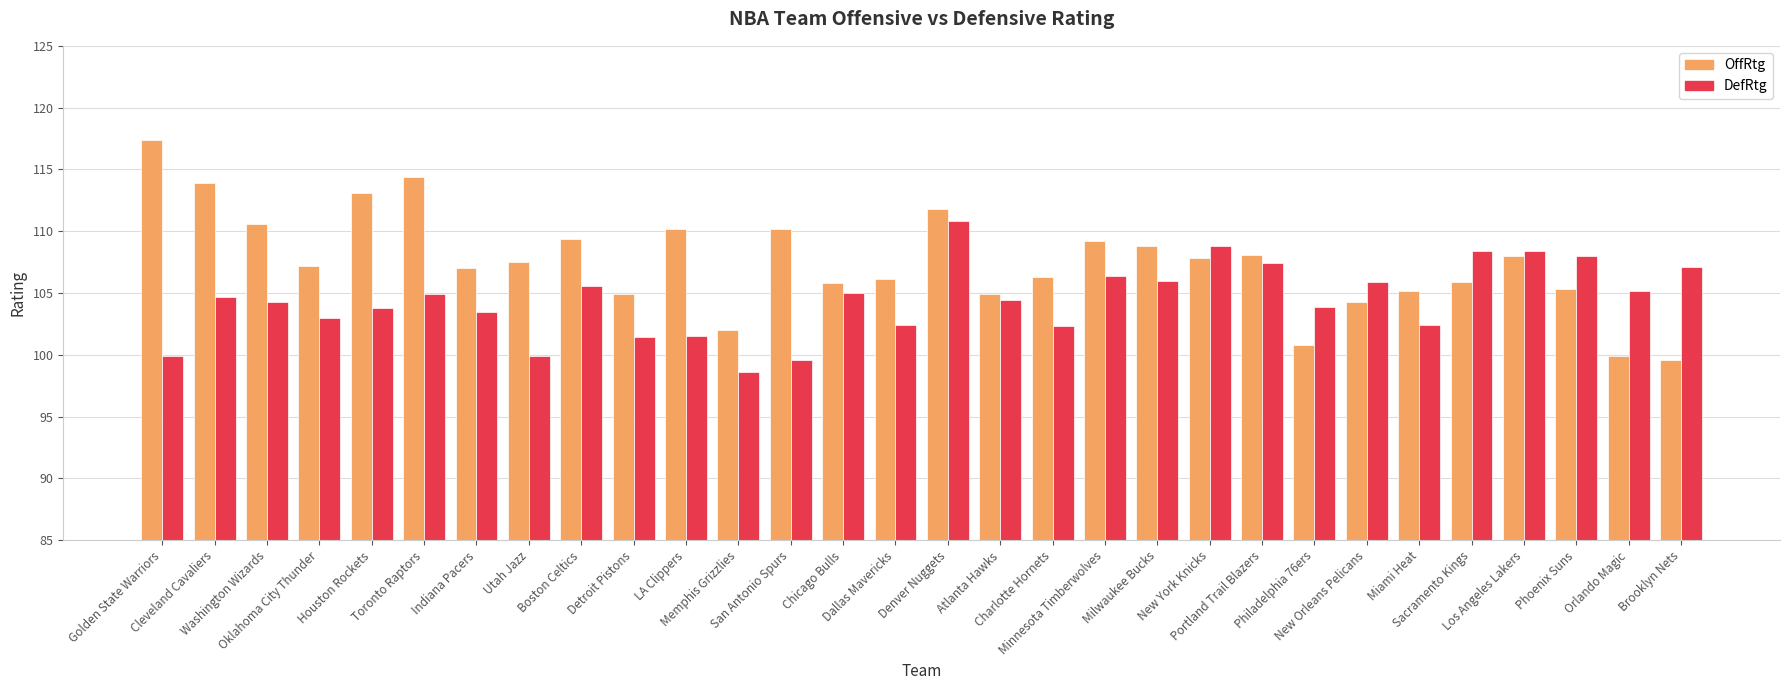

What is the label of the 19th bar from the right?

Memphis Grizzlies